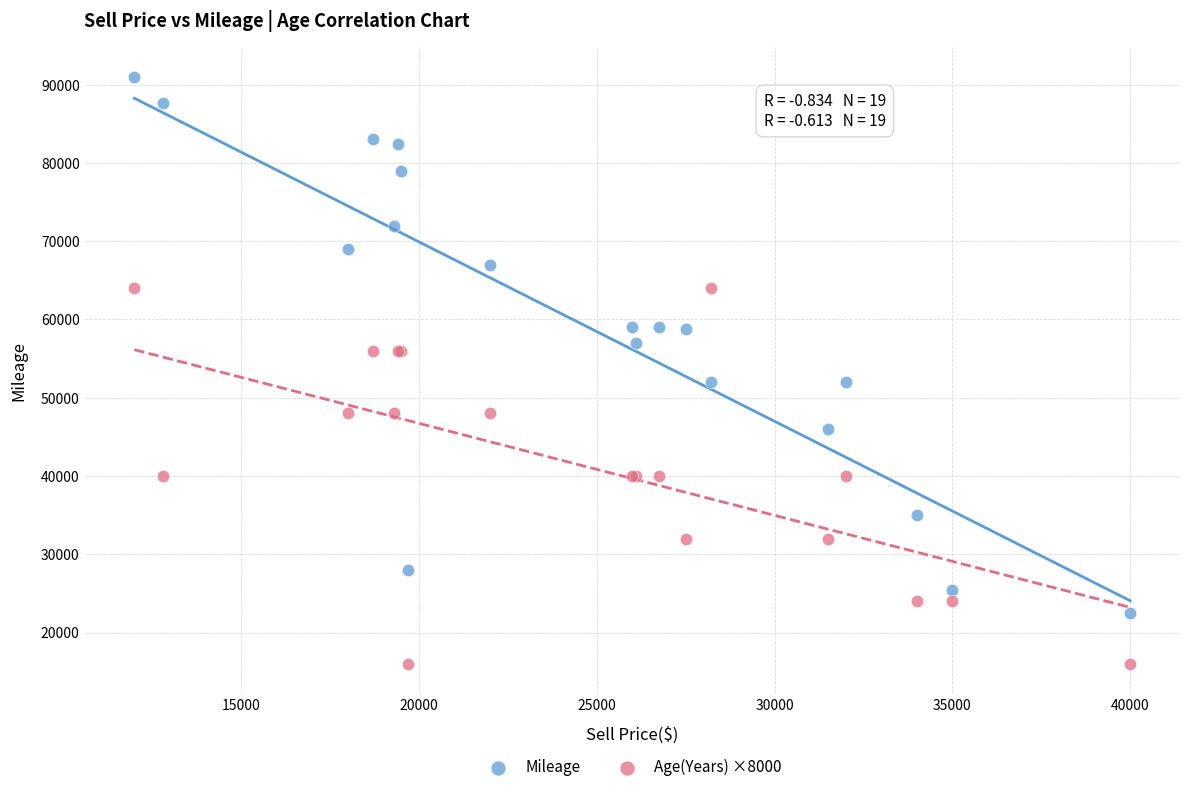

Which series contains the highest Y value?

Mileage